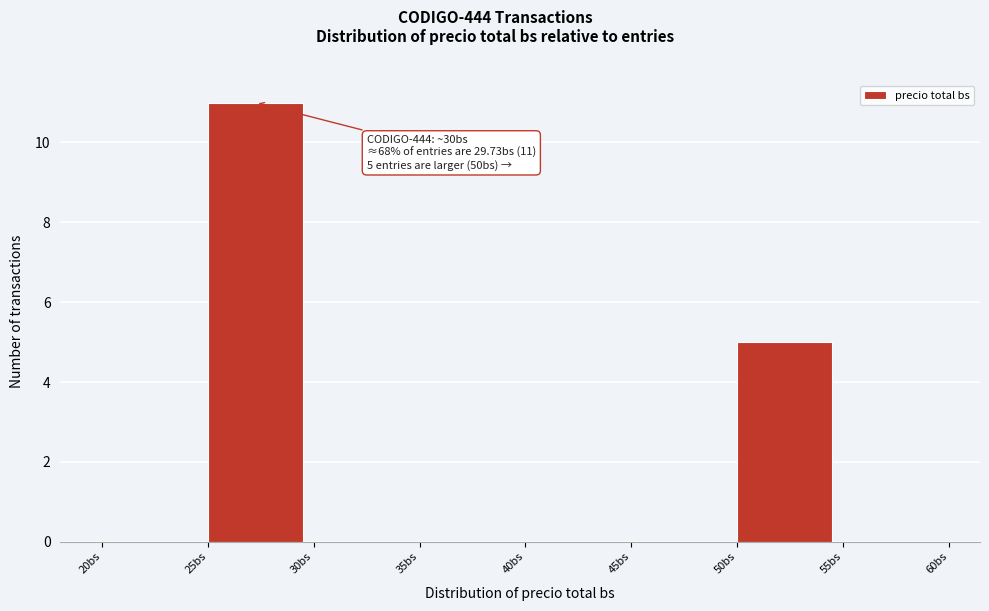

Over which range of the x-axis is the bar tallest?

25 to 30